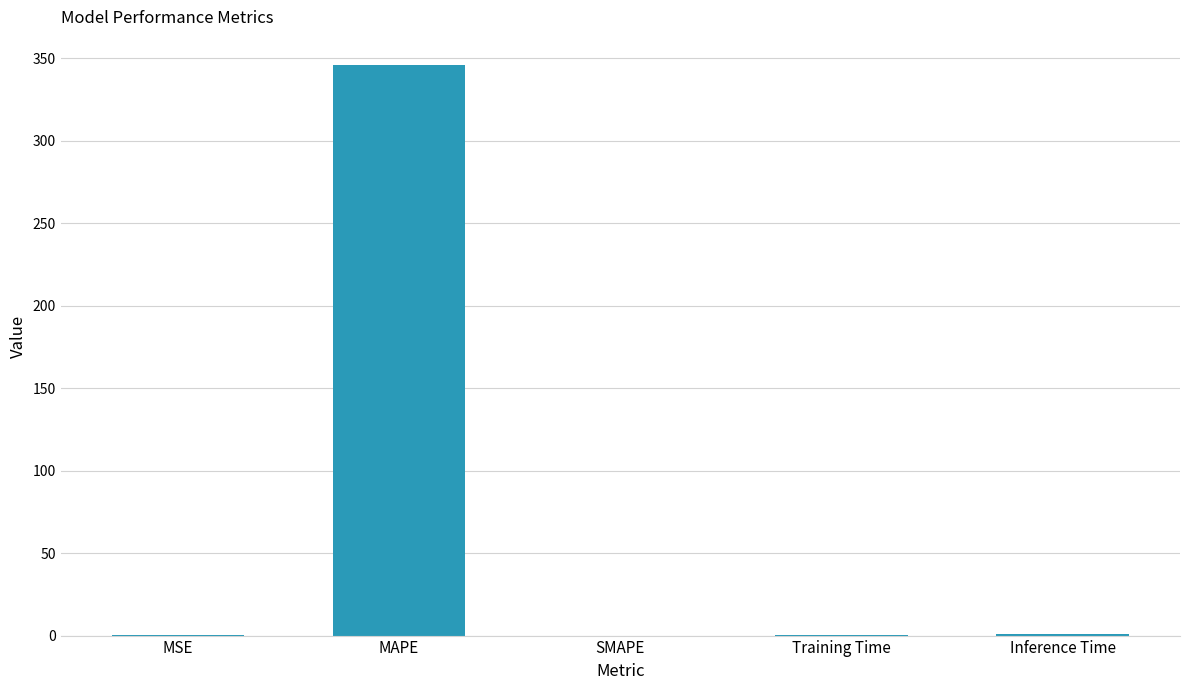

What is the approximate value at Inference Time?

1.0